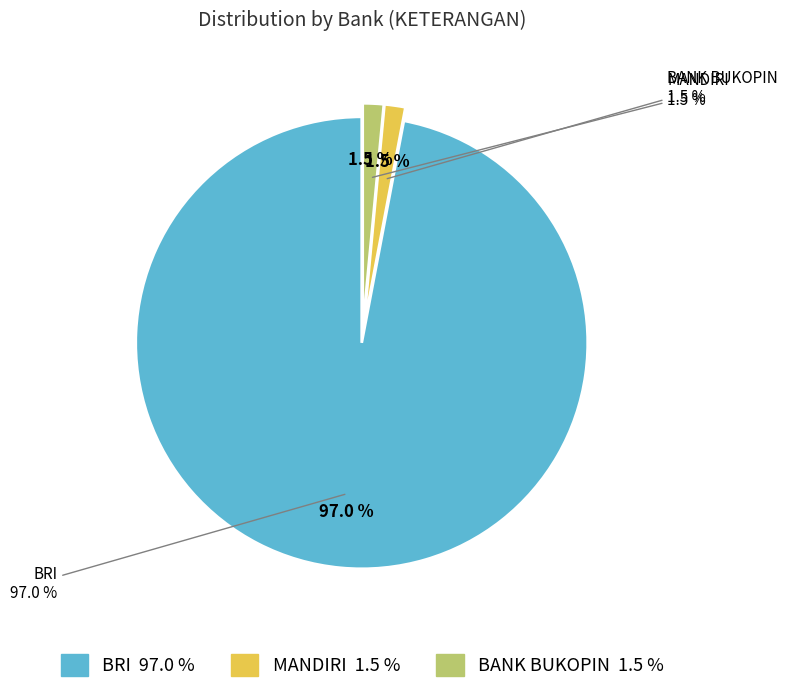

To the nearest percent, what percentage of the pie is BANK BUKOPIN?

1%